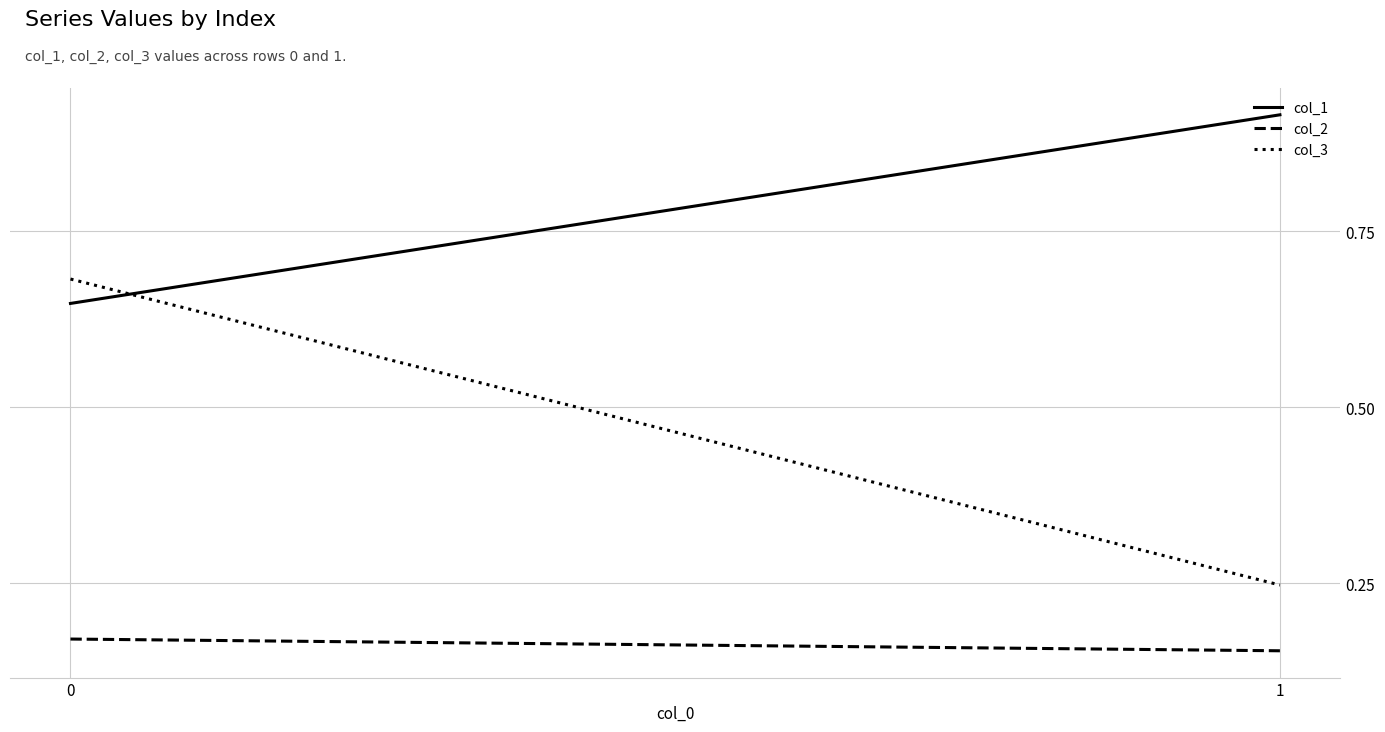

How many lines are shown in the chart?

3